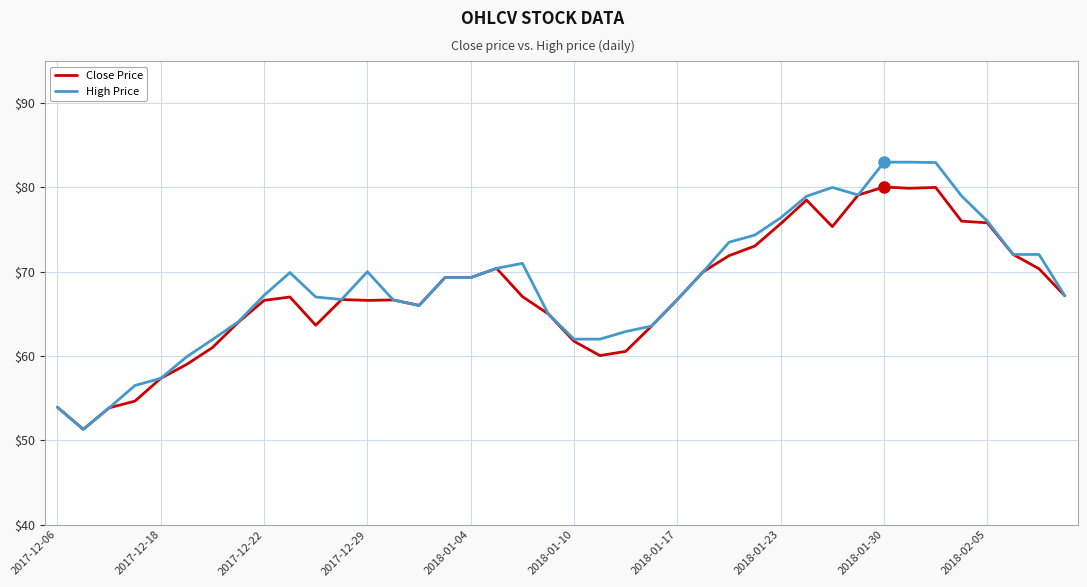

What is the highest value of the High Price series?

83.0